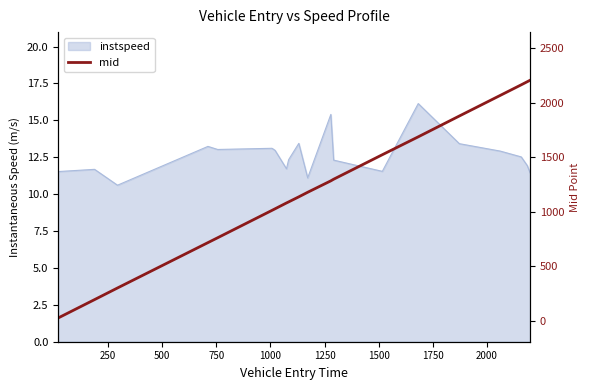

The value at 1500 is 468.1. True or false?

False